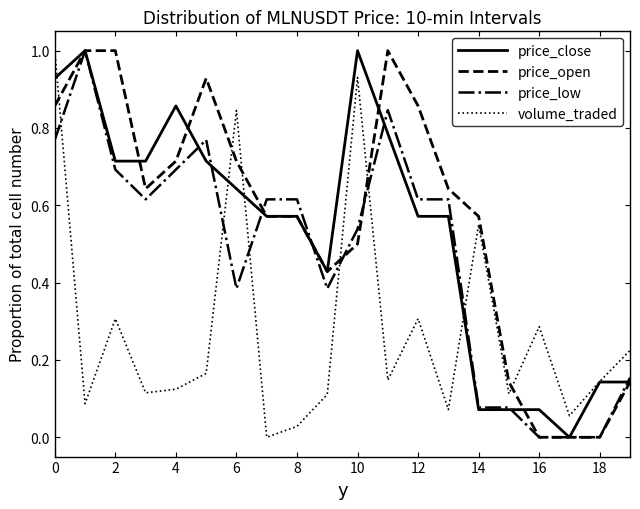

What is the difference between the maximum and minimum values in the price_low series?

1.0